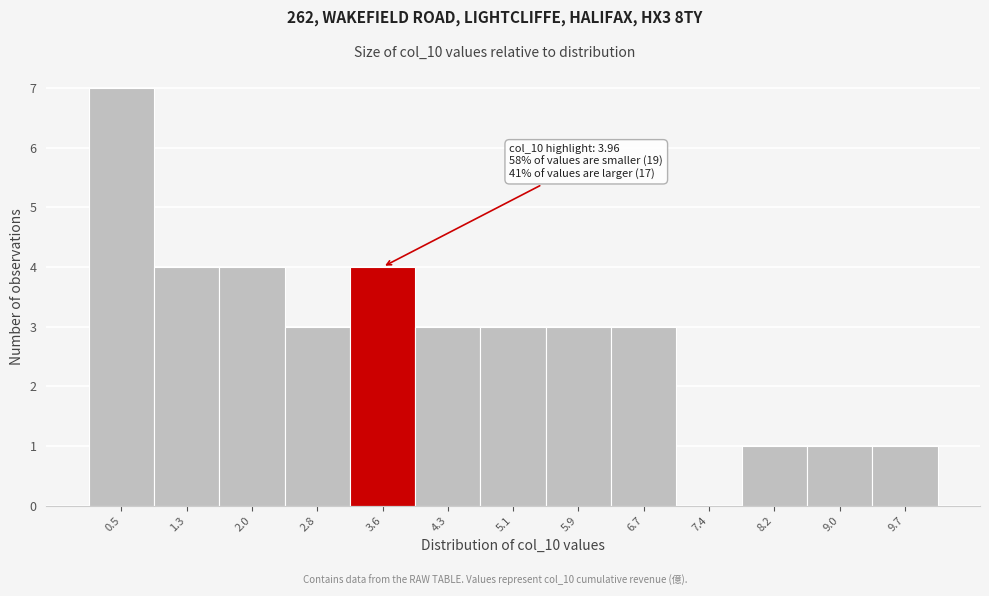

Reading right to left, list all the values displayed in this chart.

9.7=1	9.0=1	8.2=1	7.4=0	6.7=3	5.9=3	5.1=3	4.3=3	3.6=4	2.8=3	2.0=4	1.3=4	0.5=7